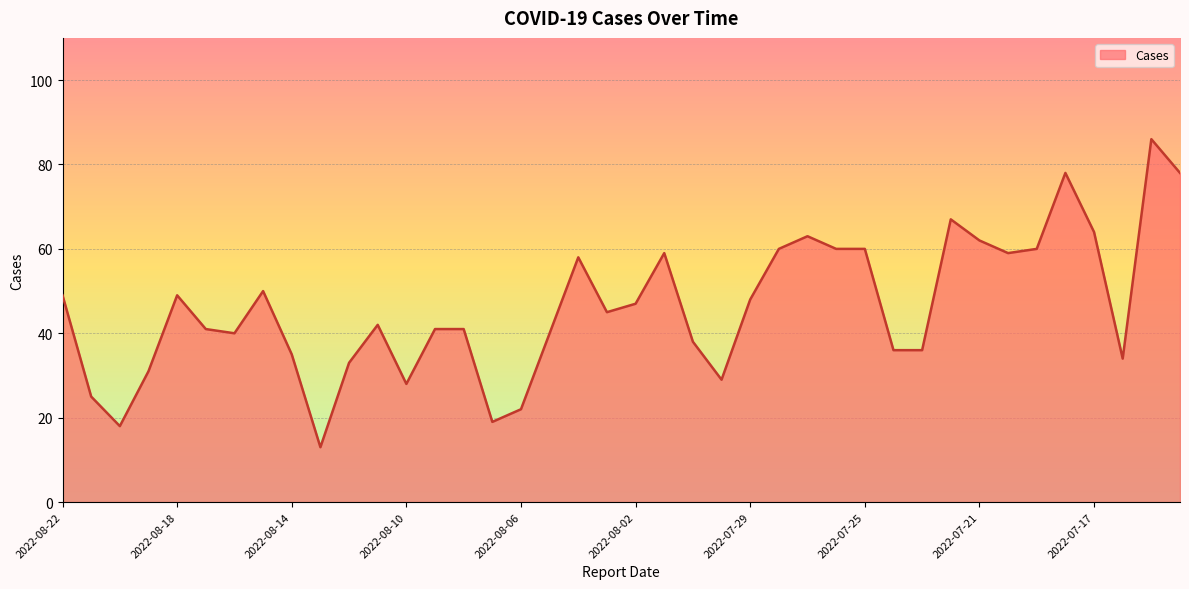

What is the maximum value shown in the chart?

86